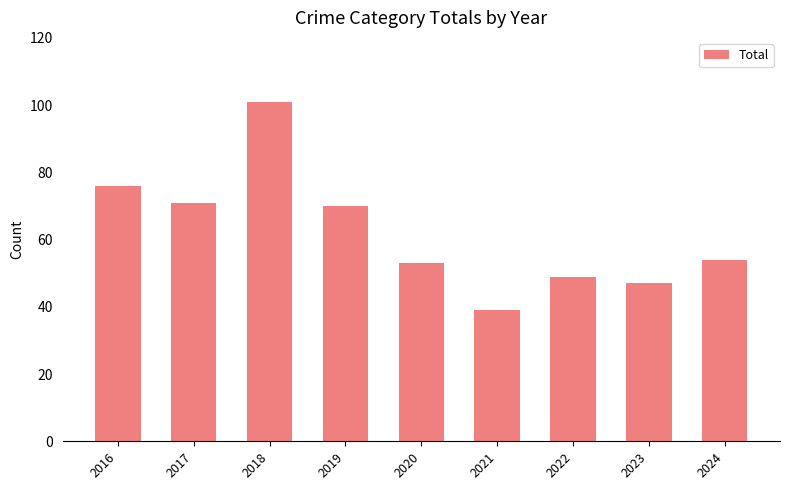

What is the change in value from 2021 to 2023?

+8